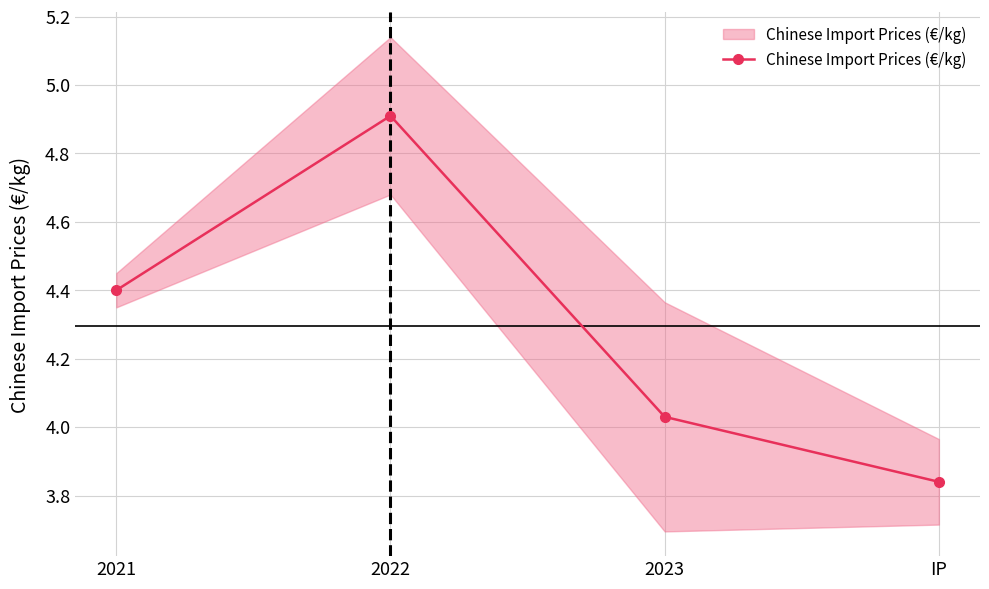

Rank the categories by value from lowest to highest.

IP, 2023, 2021, 2022